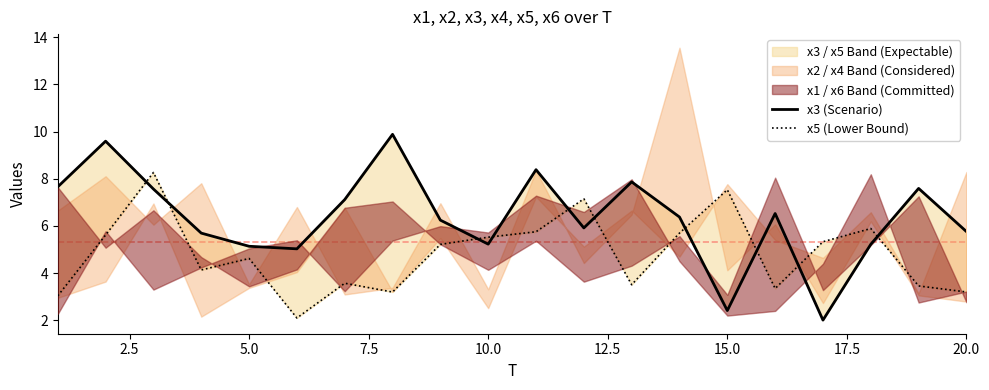

True or false: x3 (Scenario) and x5 (Lower Bound) intersect in this chart.

True